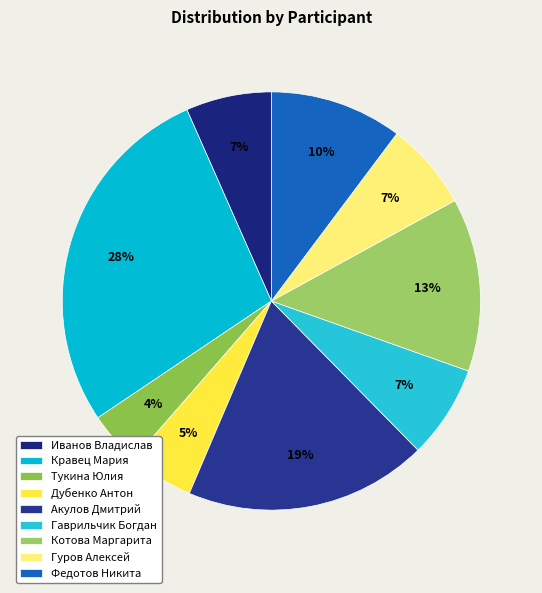

What is the largest slice in the pie chart?

Кравец Мария